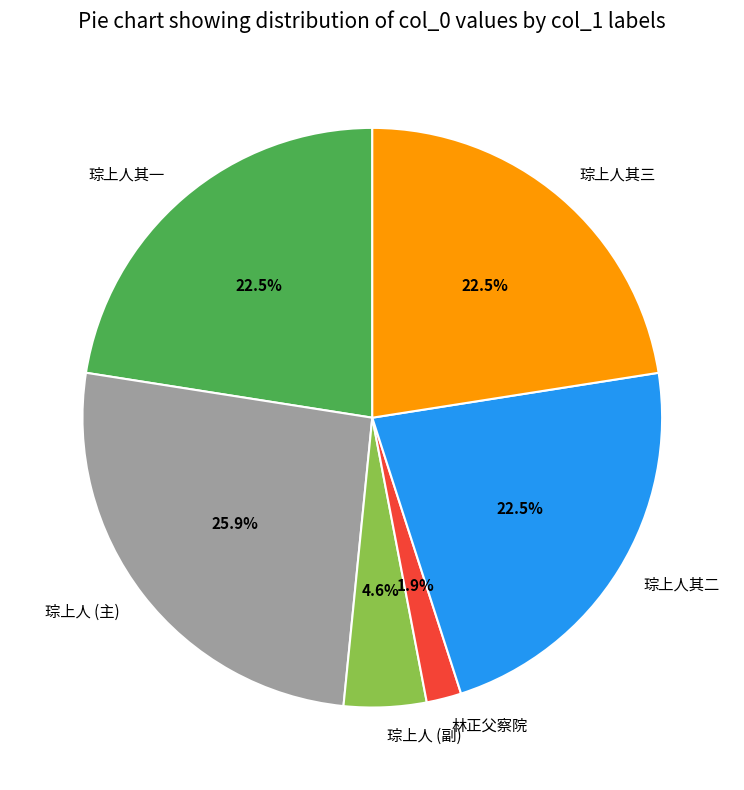

Which category has the smallest portion of the pie?

林正父察院